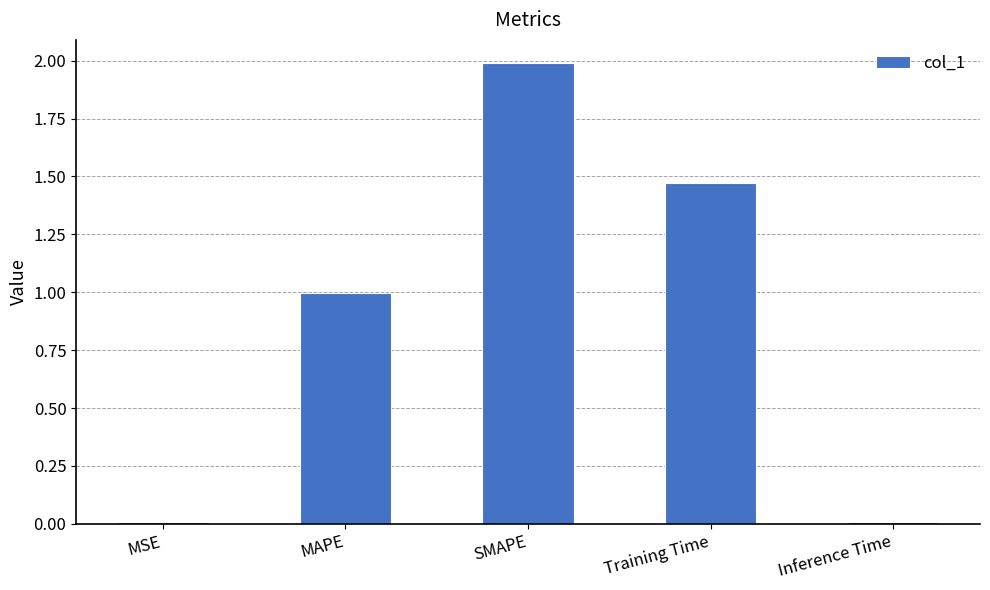

What is the label of the 4th bar from the right?

MAPE